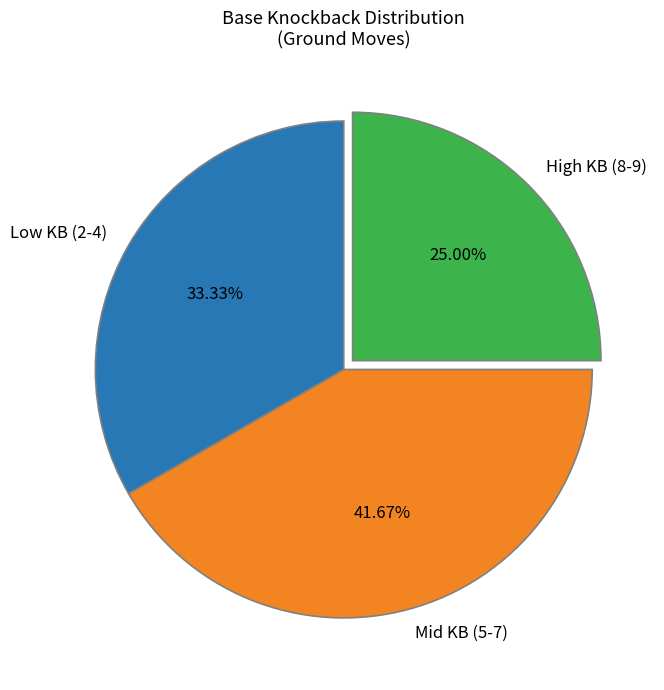

How many segments does this pie chart have?

3